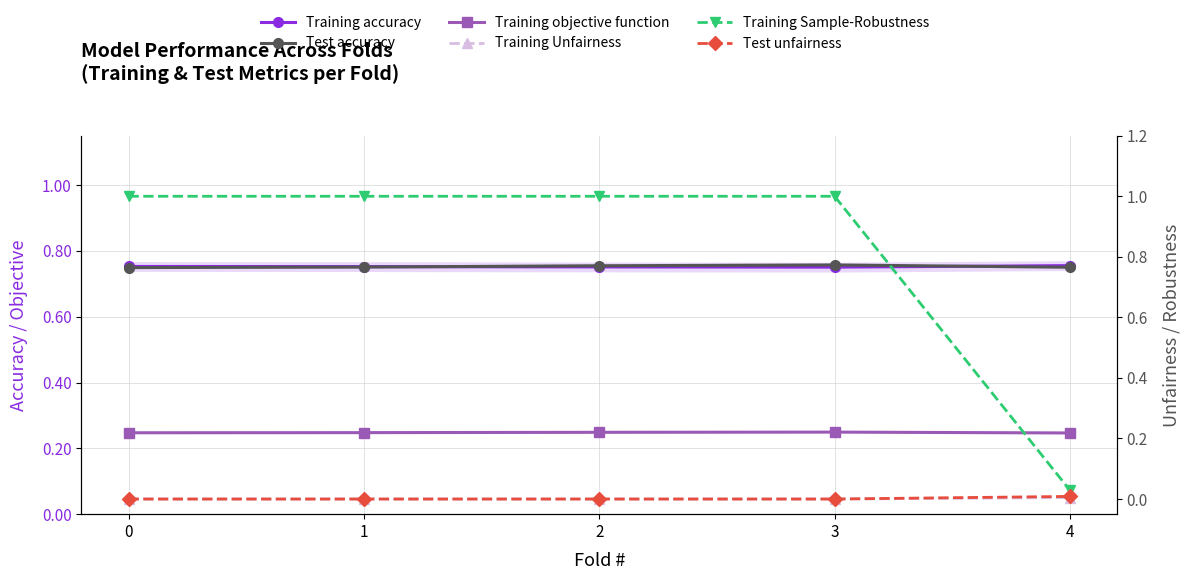

What is the value of the Test accuracy point at the 4th from the left?

0.8